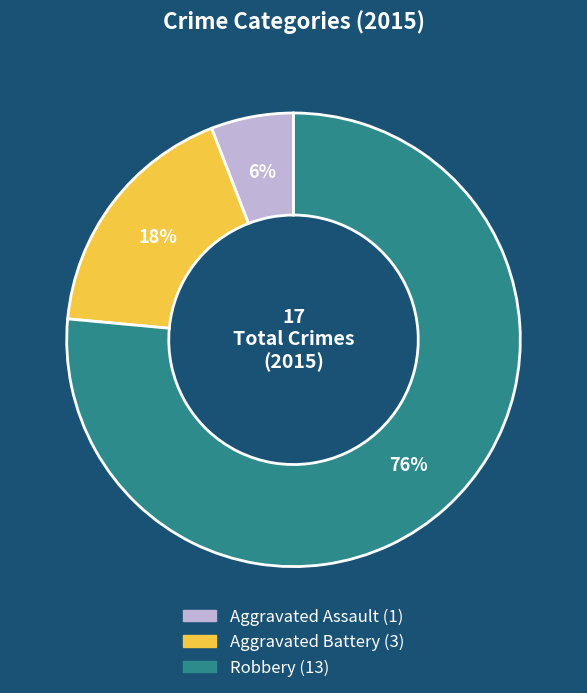

Count the number of slices in the pie.

3